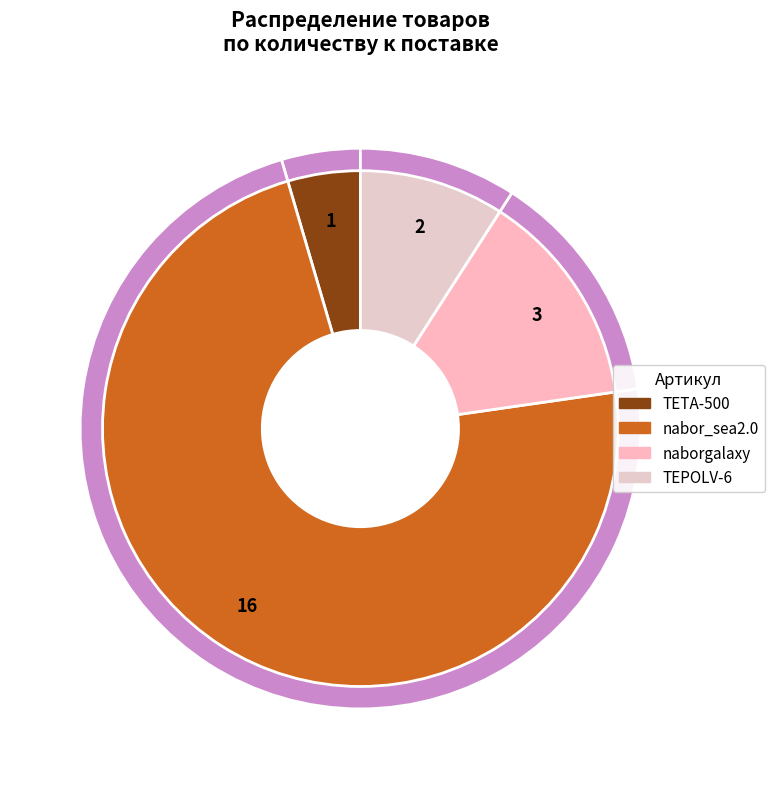

What is the largest slice in the pie chart?

nabor_sea2.0